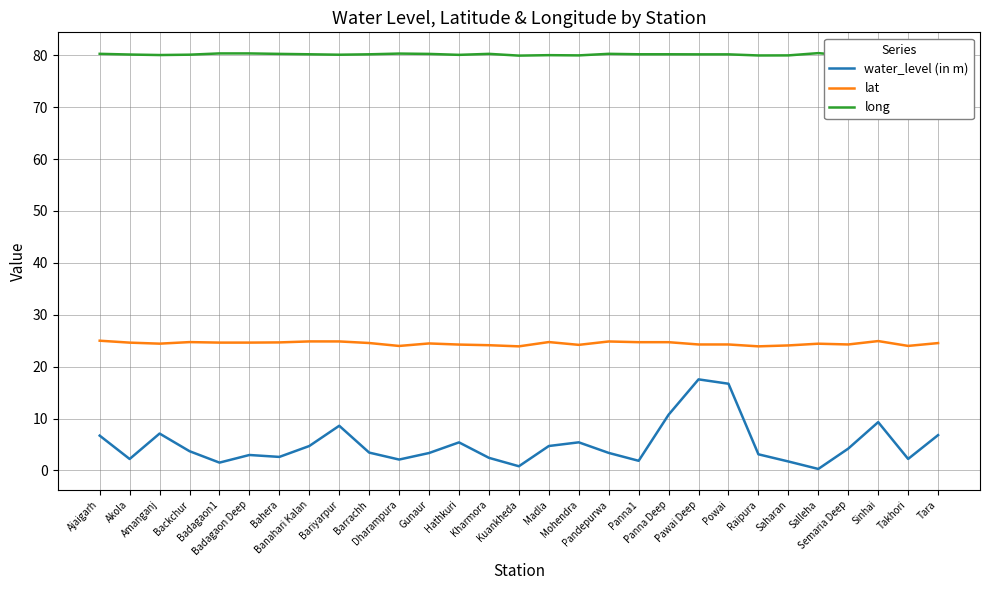

Reading right to left, list all the values displayed in this chart.

water_level (in m): 6.8	2.2	9.3	4.2	0.3	1.7	3.1	16.7	17.5	10.7	1.9	3.4	5.4	4.7	0.8	2.4	5.4	3.4	2.1	3.4	8.6	4.7	2.6	3.0	1.5	3.7	7.1	2.2	6.7
lat: 24.5	24.0	24.9	24.3	24.4	24.1	23.9	24.3	24.3	24.7	24.7	24.8	24.2	24.7	23.9	24.1	24.2	24.5	24.0	24.5	24.8	24.9	24.7	24.6	24.6	24.7	24.4	24.6	25.0
long: 80.1	80.0	80.2	79.9	80.4	80.0	80.0	80.2	80.2	80.2	80.2	80.3	80.0	80.0	79.9	80.3	80.1	80.3	80.3	80.2	80.1	80.2	80.3	80.3	80.3	80.1	80.0	80.1	80.3